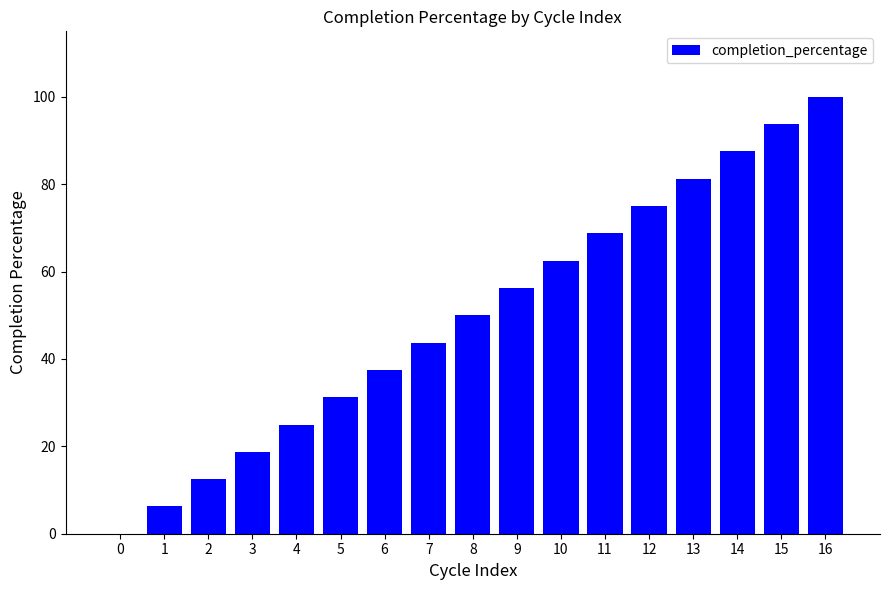

Which label corresponds to the largest value in the chart?

16